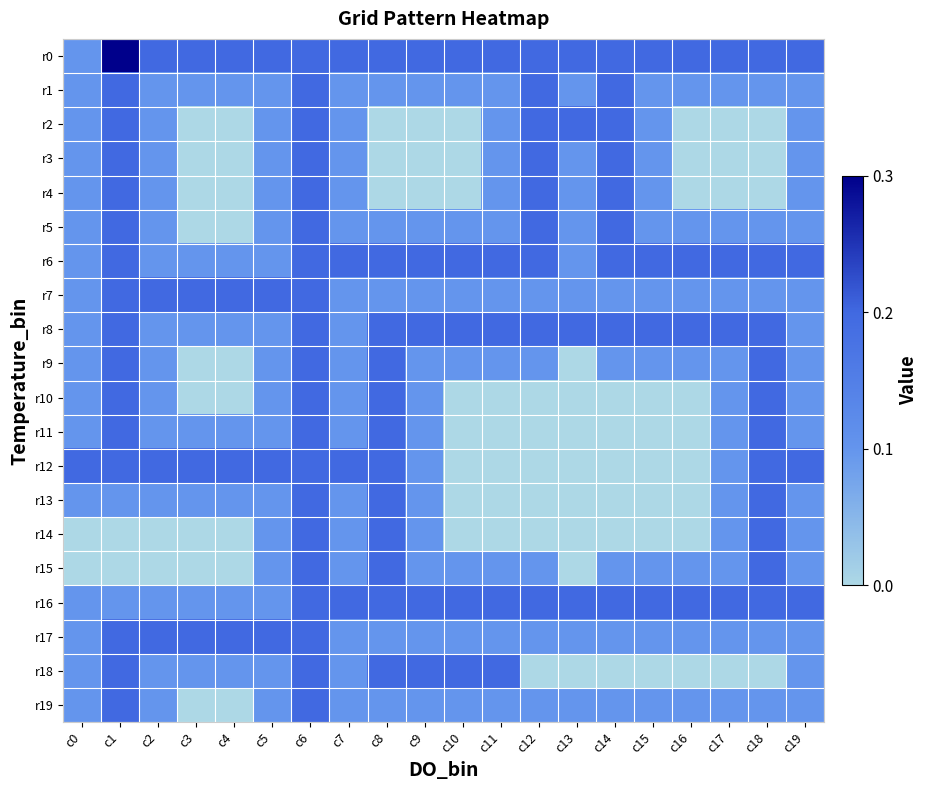

Rank the series by their maximum value, from lowest to highest.

r1, r2, r3, r4, r5, r6, r7, r8, r9, r10, r11, r12, r13, r14, r15, r16, r17, r18, r19, r0